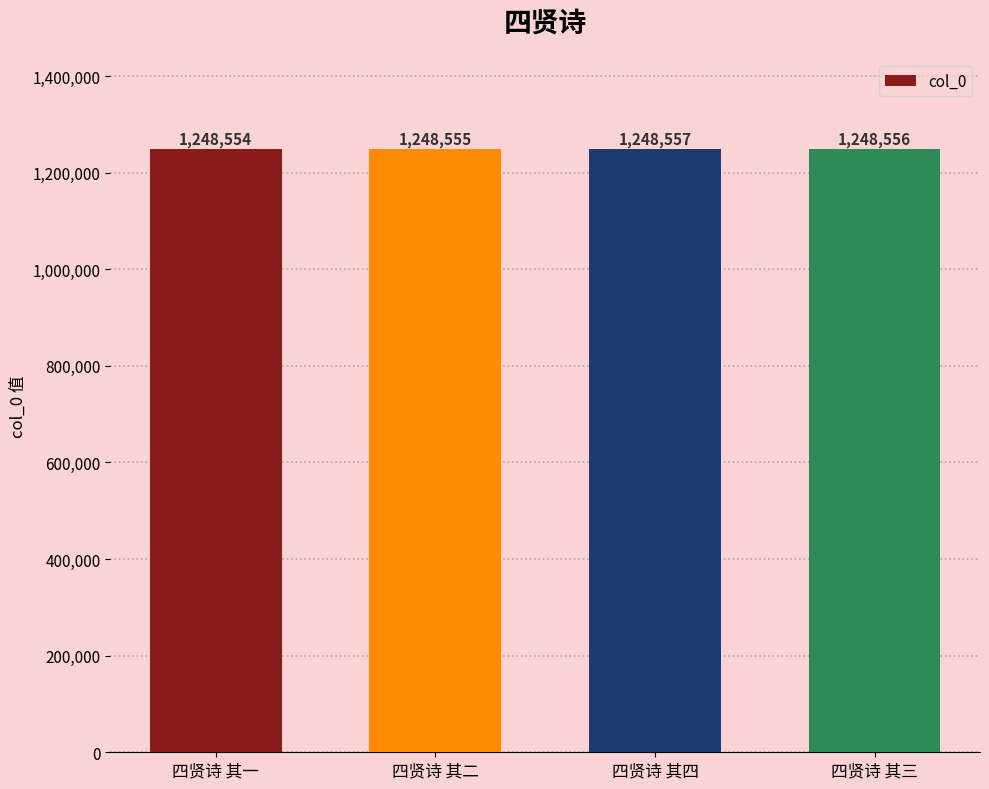

Rank the categories by value from lowest to highest.

四贤诗 其一, 四贤诗 其二, 四贤诗 其三, 四贤诗 其四